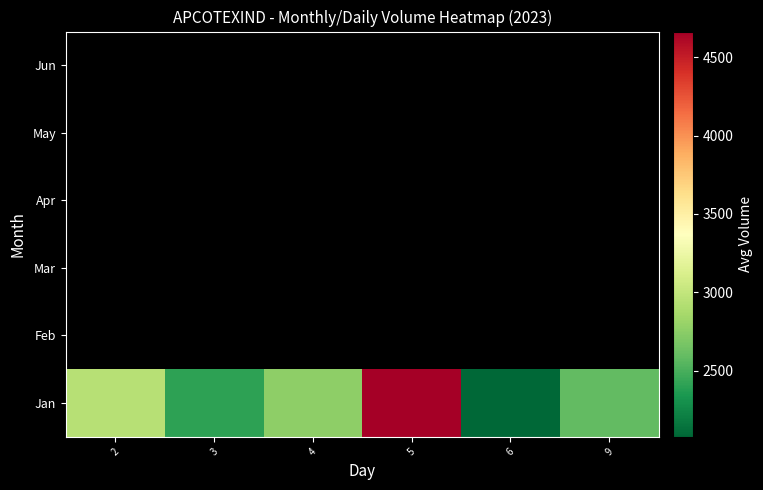

Where is Jan nearest to the value 3370?

2